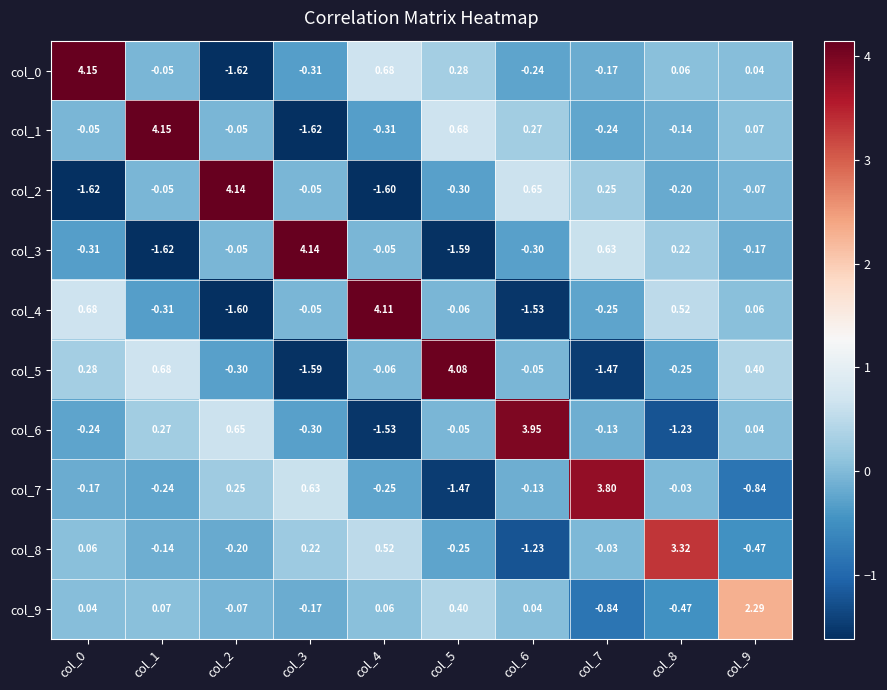

Is the value of col_7 at col_0 greater than the value of col_0 at col_5?

No